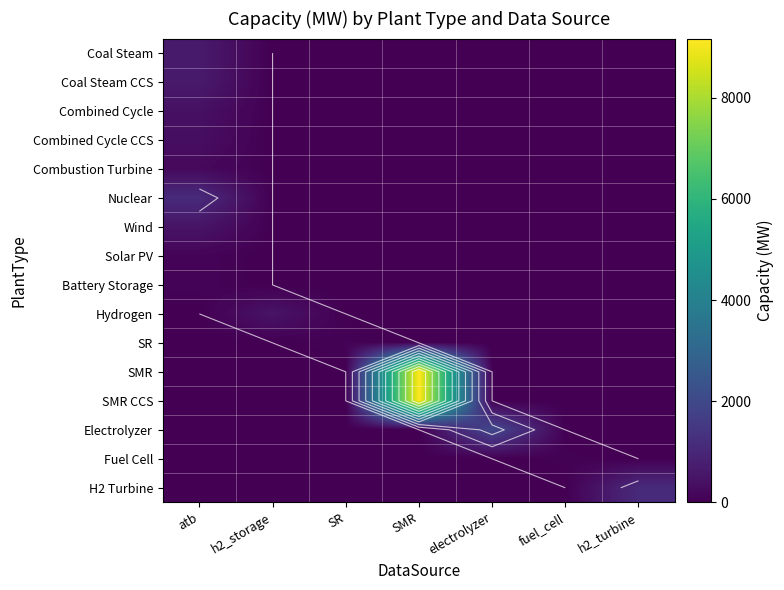

What is the total value across all series at SR?

80